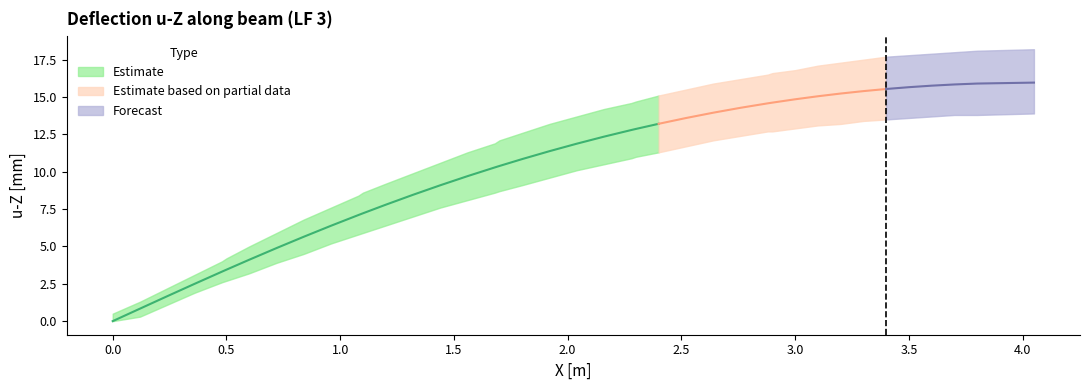

How many data points in upper_bound are less than 13?

19